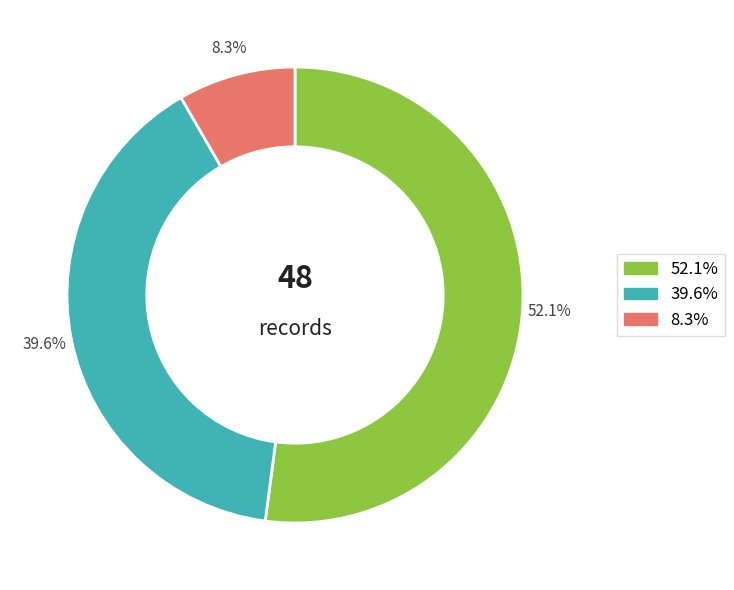

Does any single category account for the majority?

Yes